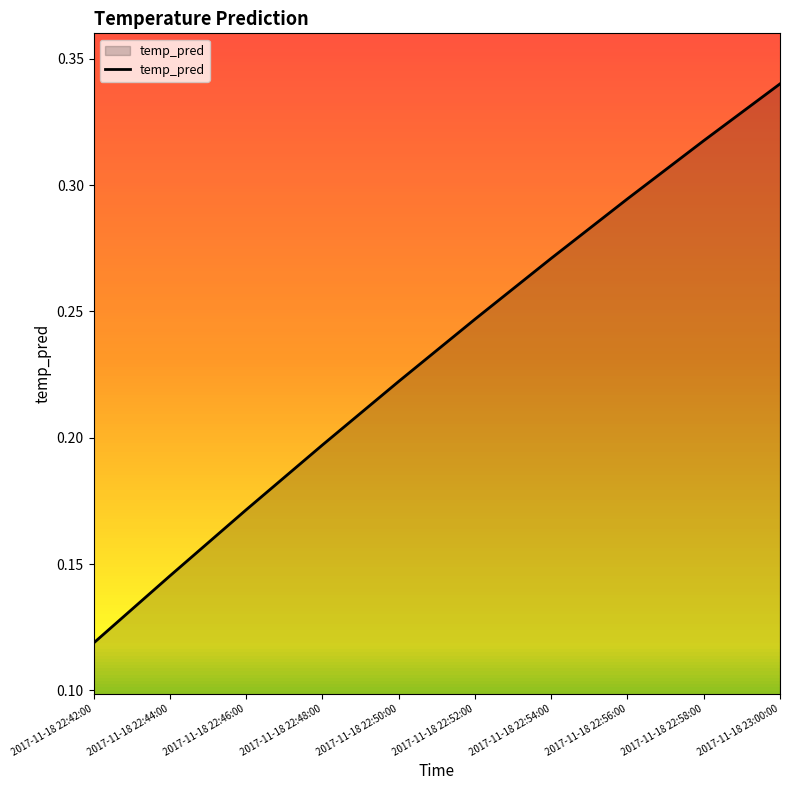

True or false: the data shows 0.1 at 2017-11-18 22:48:00.

False